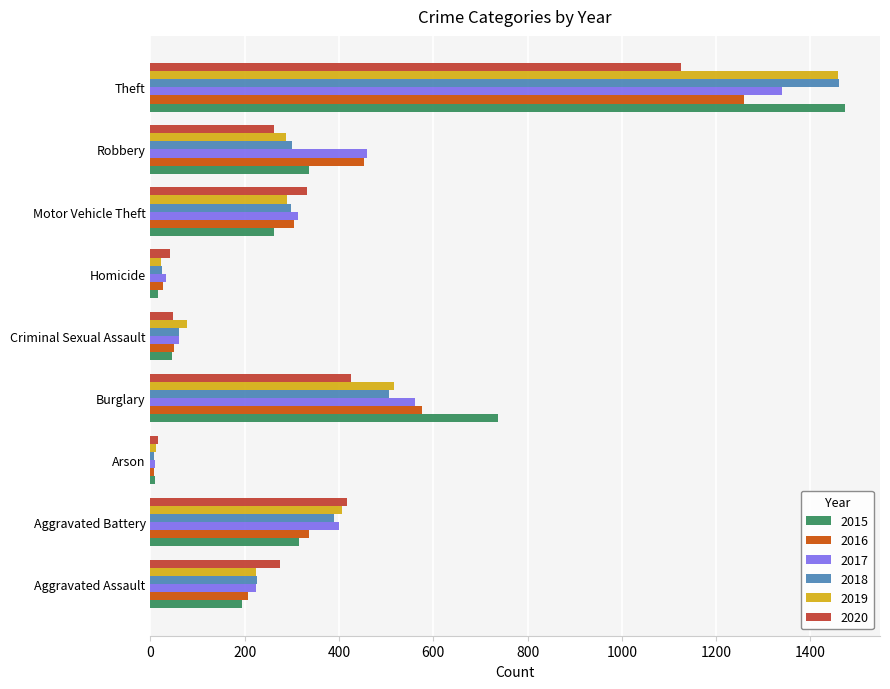

What is the difference between the 2019 values at Burglary and Aggravated Assault?

294